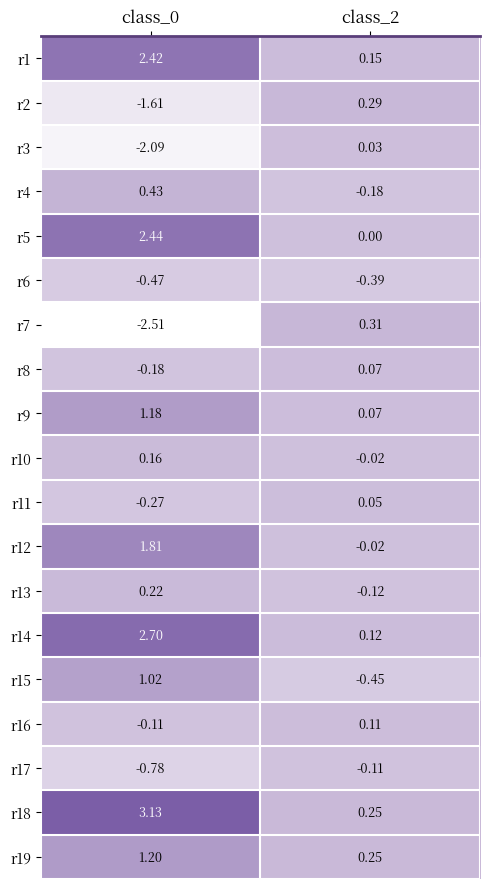

Is the value of r14 at class_0 greater than the value of r19 at class_2?

Yes